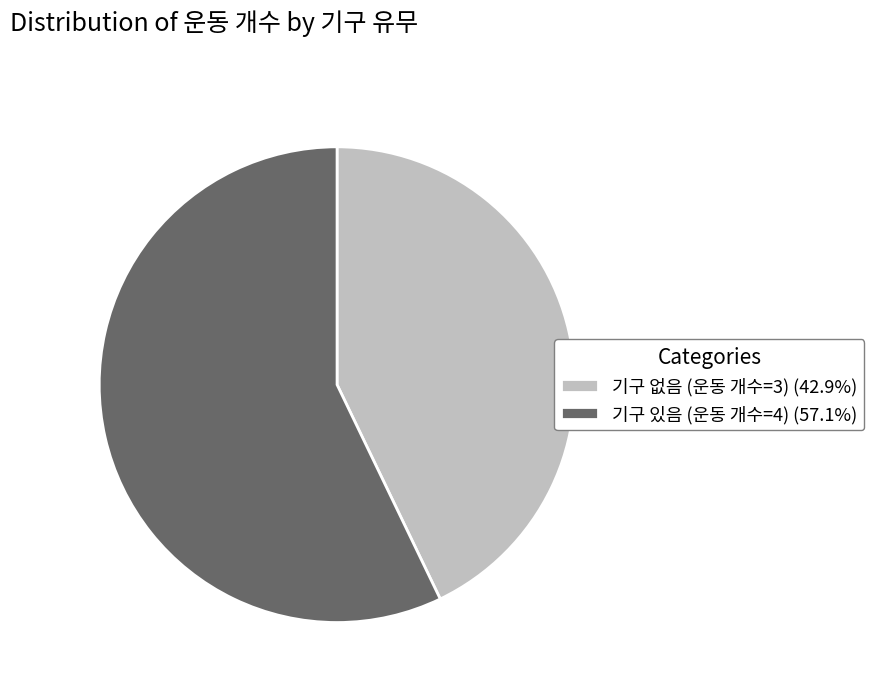

What is the ratio of the value at 기구 있음 (운동 개수=4) (57.1%) to the value at 기구 없음 (운동 개수=3) (42.9%)?

1.3